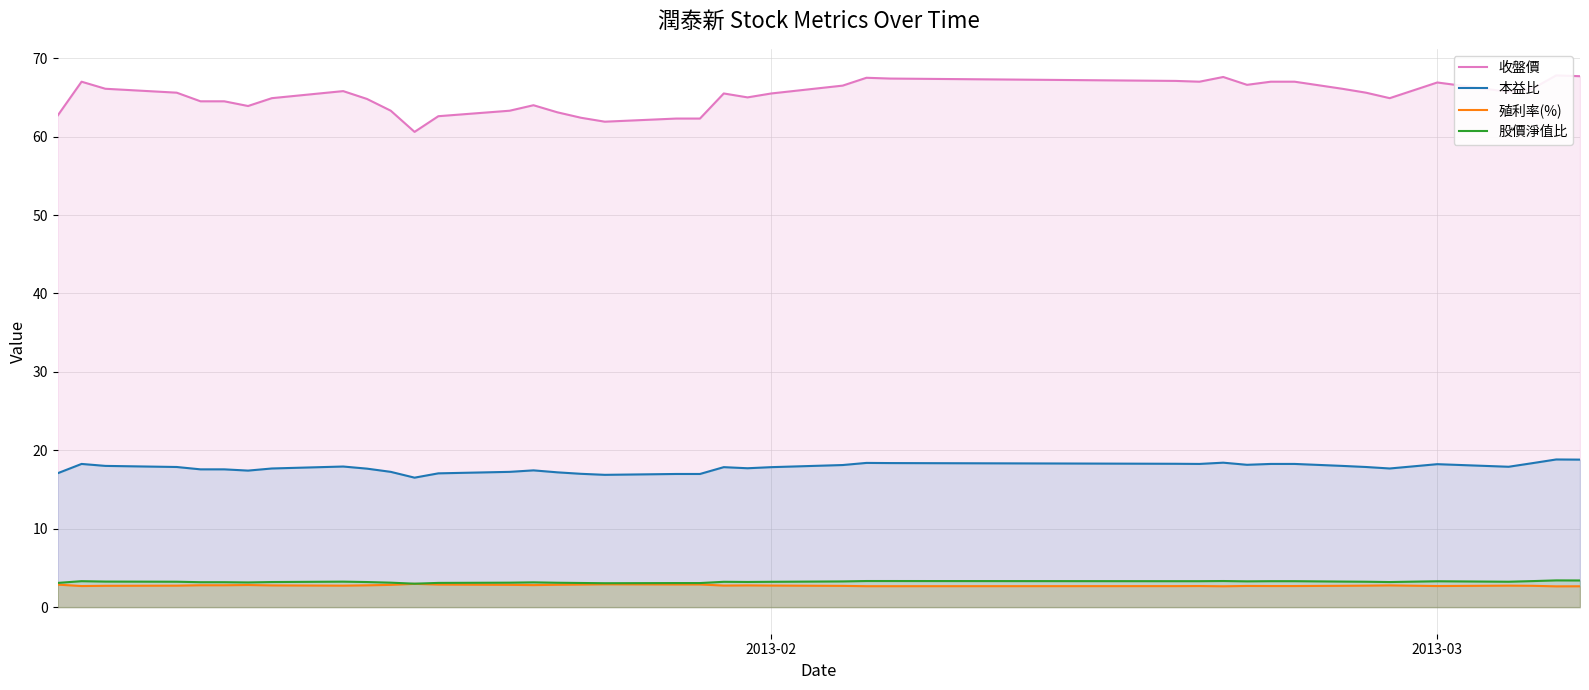

Reading right to left, what are all the values shown in this chart?

收盤價: 67.7	67.8	66.1	65.7	66.9	64.9	65.6	66.1	67.0	67.0	66.6	67.6	67.0	67.1	67.4	67.5	66.5	65.5	65.0	65.5	62.3	62.3	61.9	62.4	63.1	64.0	63.3	62.6	60.6	63.3	64.8	65.8	64.9	63.9	64.5	64.5	65.6	66.1	67.0	62.7
本益比: 18.8	18.8	18.4	17.9	18.2	17.7	17.9	18.0	18.3	18.3	18.1	18.4	18.3	18.3	18.4	18.4	18.1	17.9	17.7	17.9	17.0	17.0	16.9	17.0	17.2	17.4	17.2	17.1	16.5	17.2	17.7	17.9	17.7	17.4	17.6	17.6	17.9	18.0	18.3	17.1
殖利率(%): 2.7	2.6	2.7	2.7	2.7	2.8	2.7	2.7	2.7	2.7	2.7	2.7	2.7	2.7	2.7	2.7	2.7	2.8	2.8	2.8	2.9	2.9	2.9	2.9	2.9	2.8	2.8	2.9	3.0	2.8	2.8	2.7	2.8	2.8	2.8	2.8	2.7	2.7	2.7	2.9
股價淨值比: 3.4	3.4	3.3	3.2	3.3	3.2	3.2	3.3	3.3	3.3	3.3	3.3	3.3	3.3	3.3	3.3	3.3	3.2	3.2	3.2	3.1	3.1	3.0	3.1	3.1	3.2	3.1	3.1	3.0	3.1	3.2	3.2	3.2	3.1	3.2	3.2	3.2	3.3	3.3	3.1